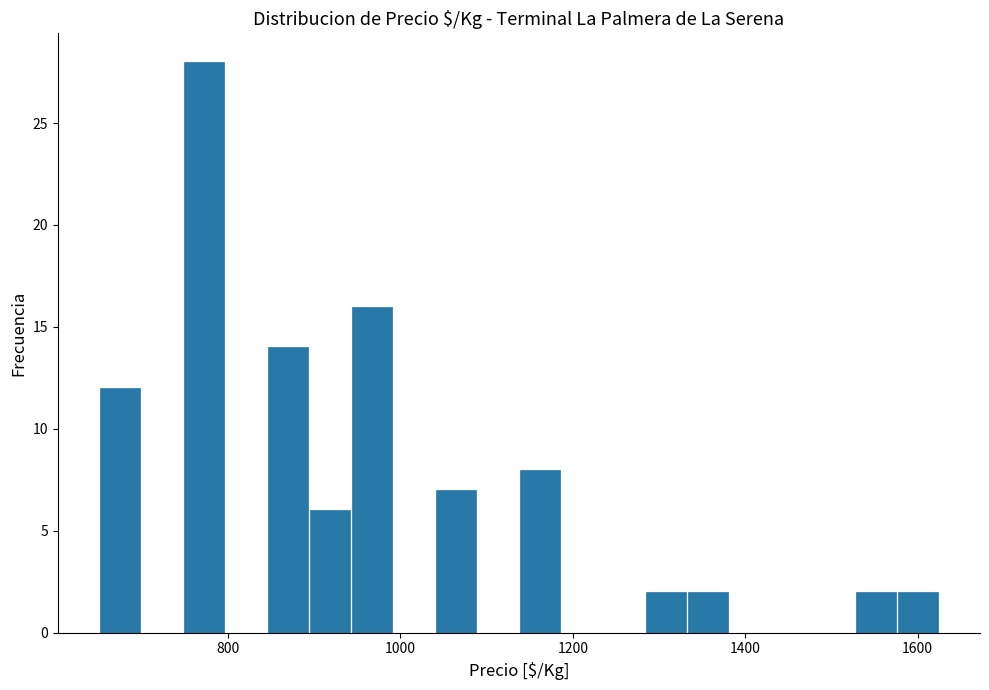

Around what value on the x-axis is the tallest bar? Give the approximate position of its centre, as read against the axis.

780